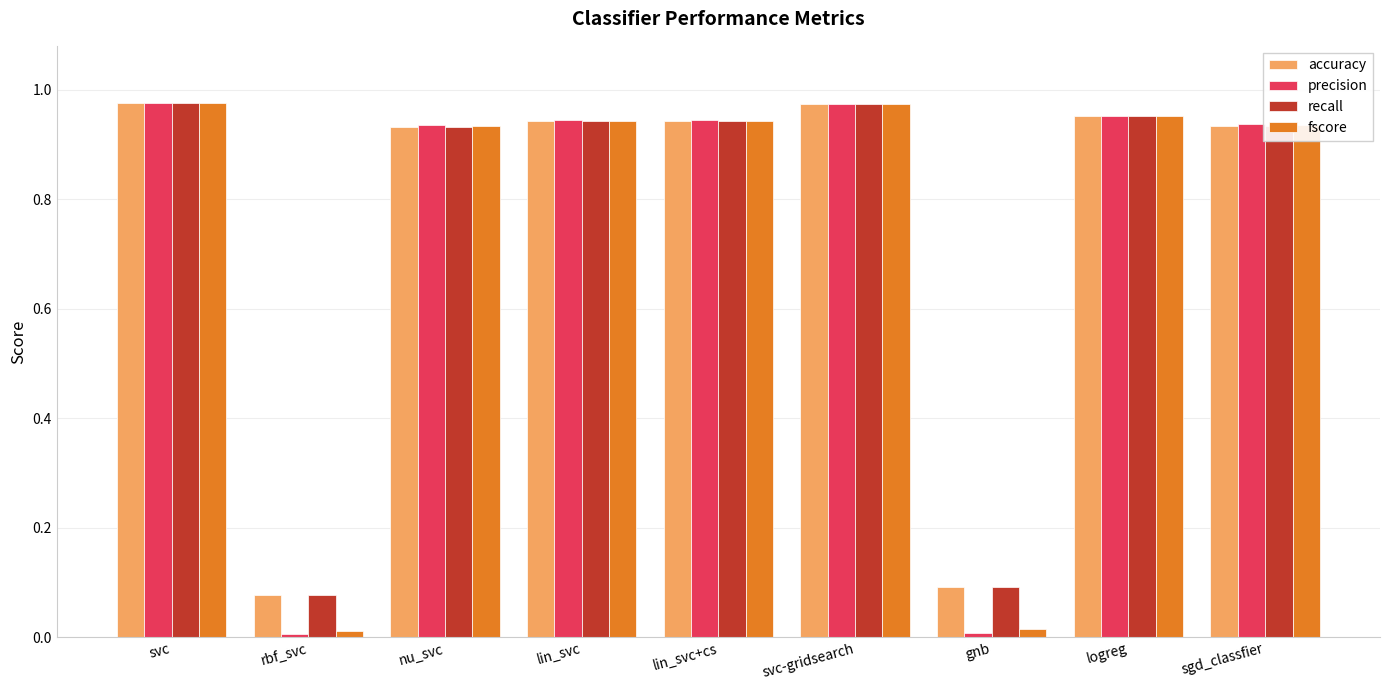

What is the average value of the fscore series?

0.7